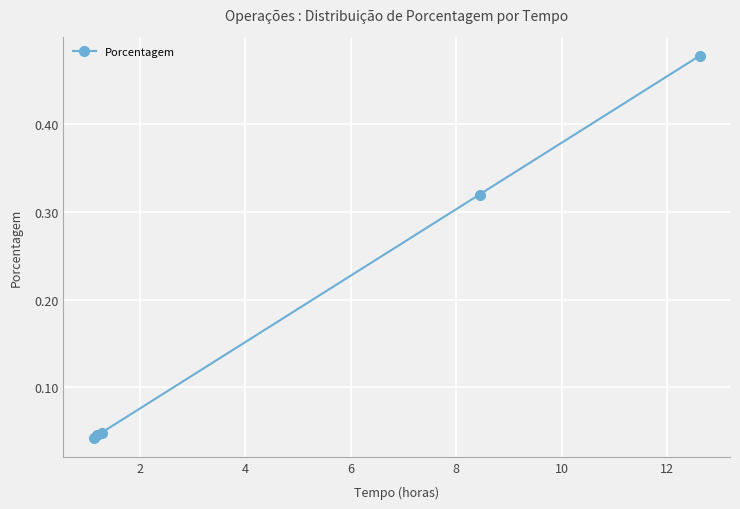

How many lines are shown in the chart?

1